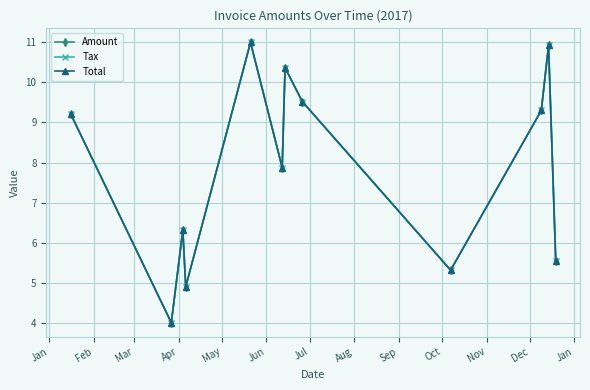

True or false: Tax has more than 1 points higher than both neighbors.

True